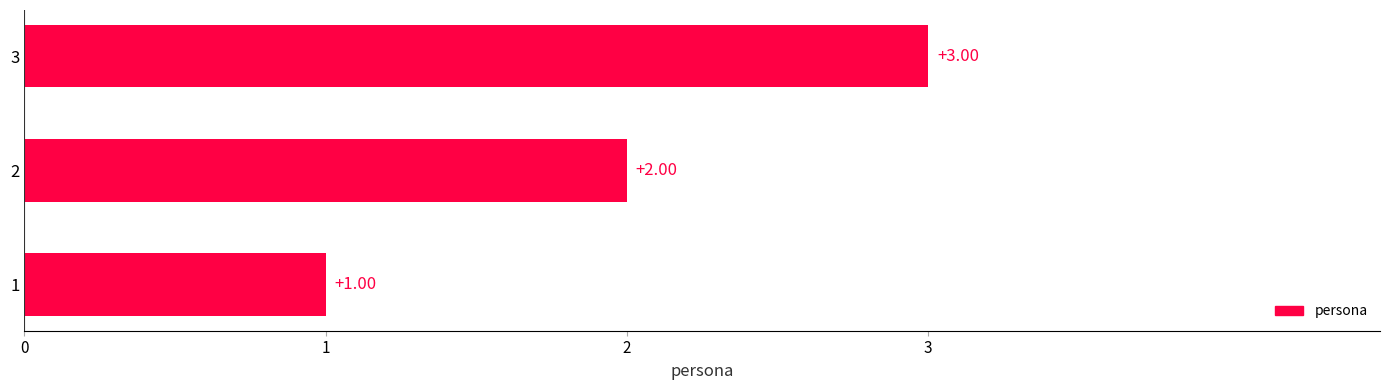

What is the ratio of the value at 3 to the value at 1?

3.0